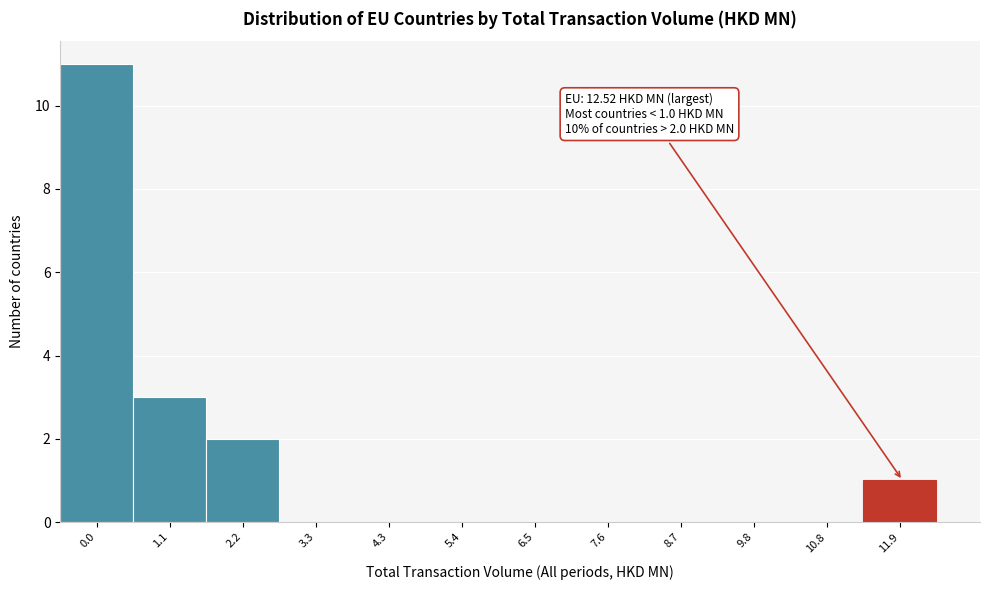

Reading left to right, extract all data points from this chart.

0.0=11	1.1=3	2.2=2	3.3=0	4.3=0	5.4=0	6.5=0	7.6=0	8.7=0	9.8=0	10.8=0	11.9=1